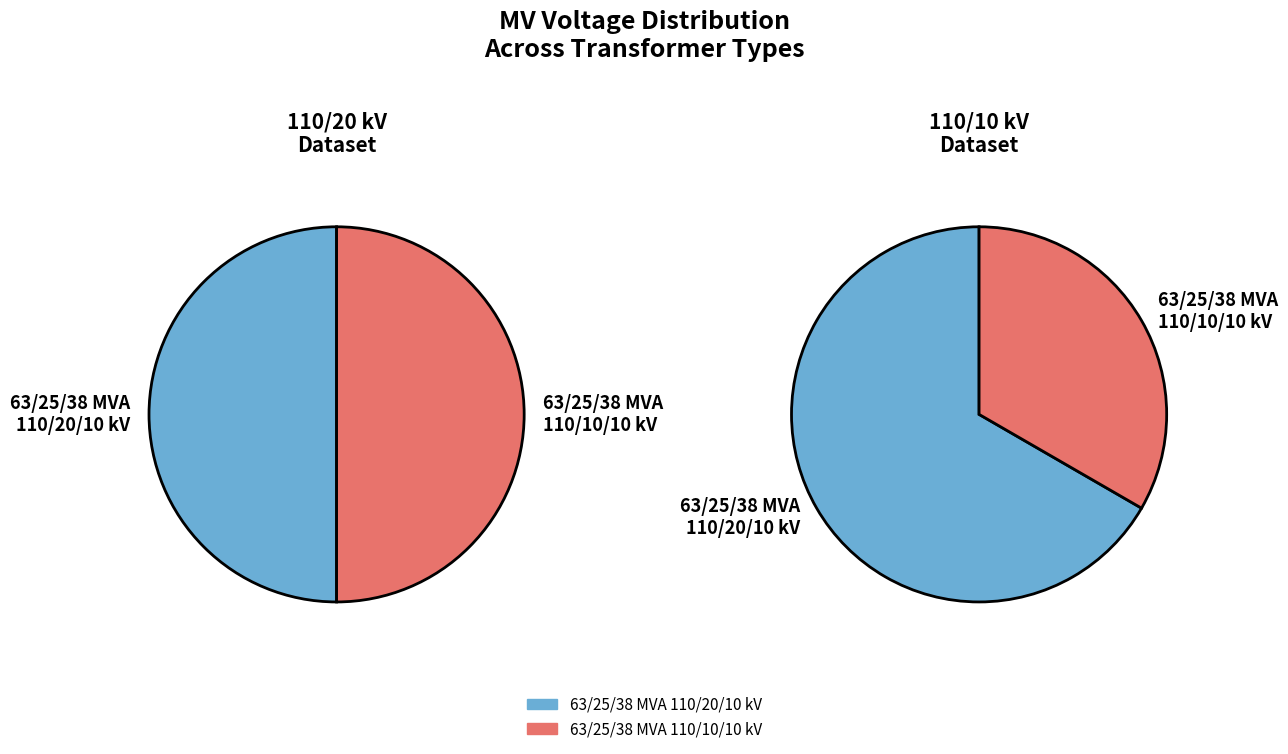

To the nearest percent, what portion does 63/25/38 MVA 110/20/10 kV represent?

67%